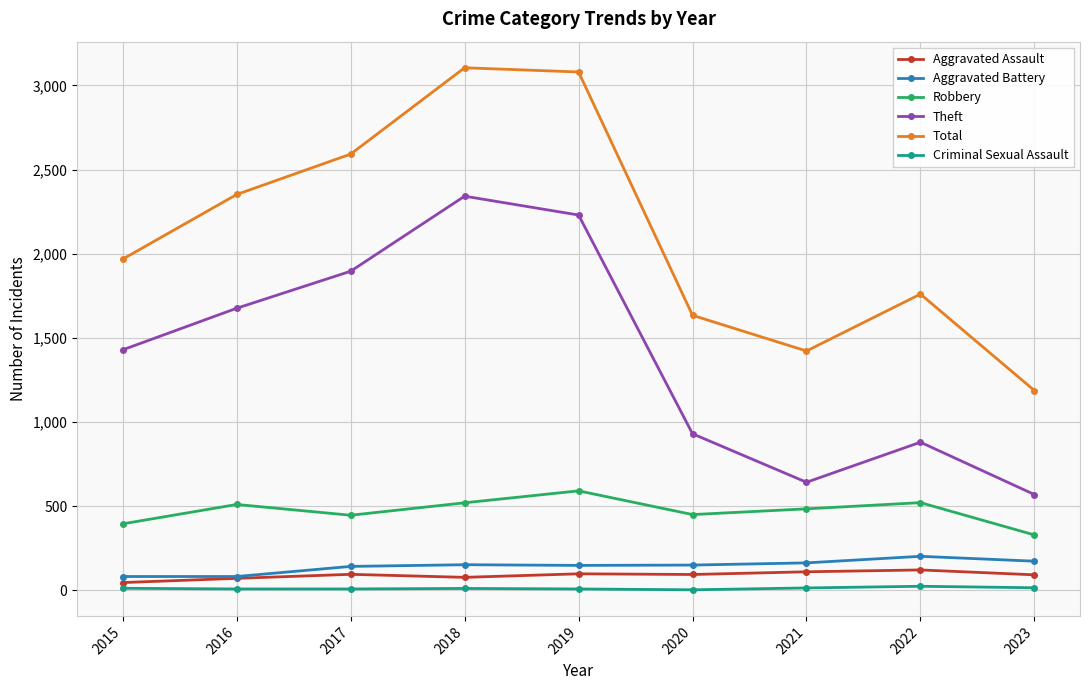

What is the value of the Total point at the 4th from the left?

3105